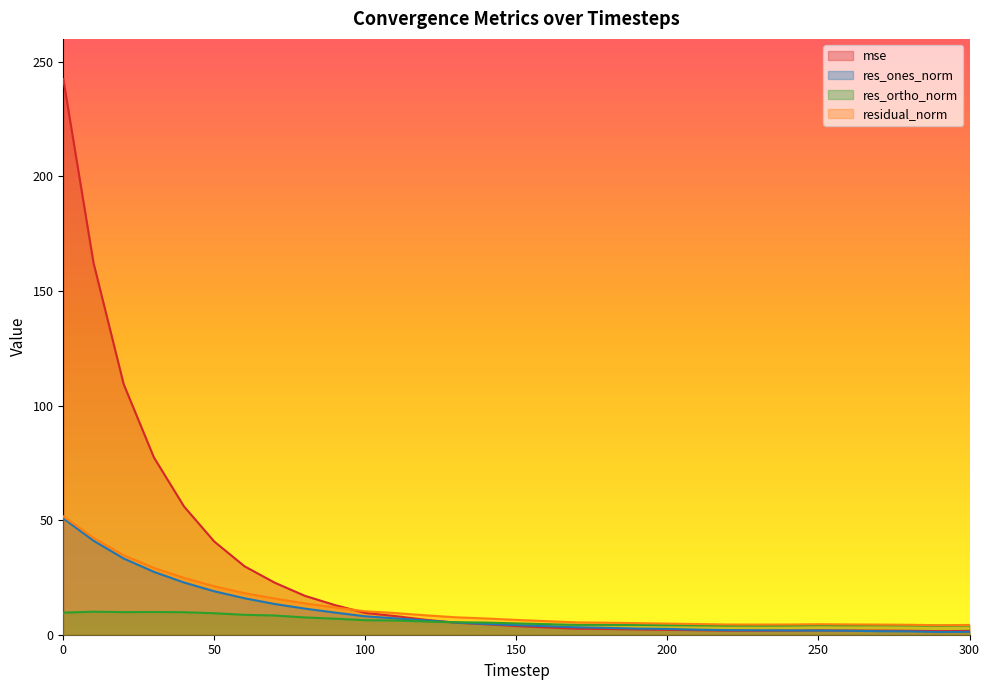

How many lines are shown in the chart?

4